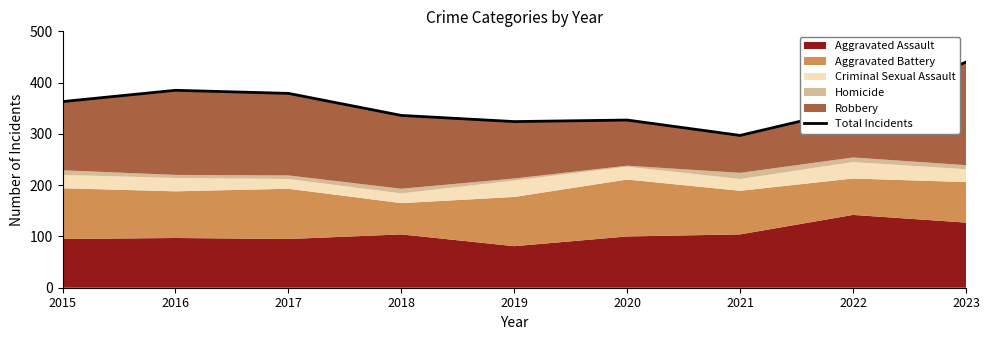

Does the chart have visible grid lines?

No